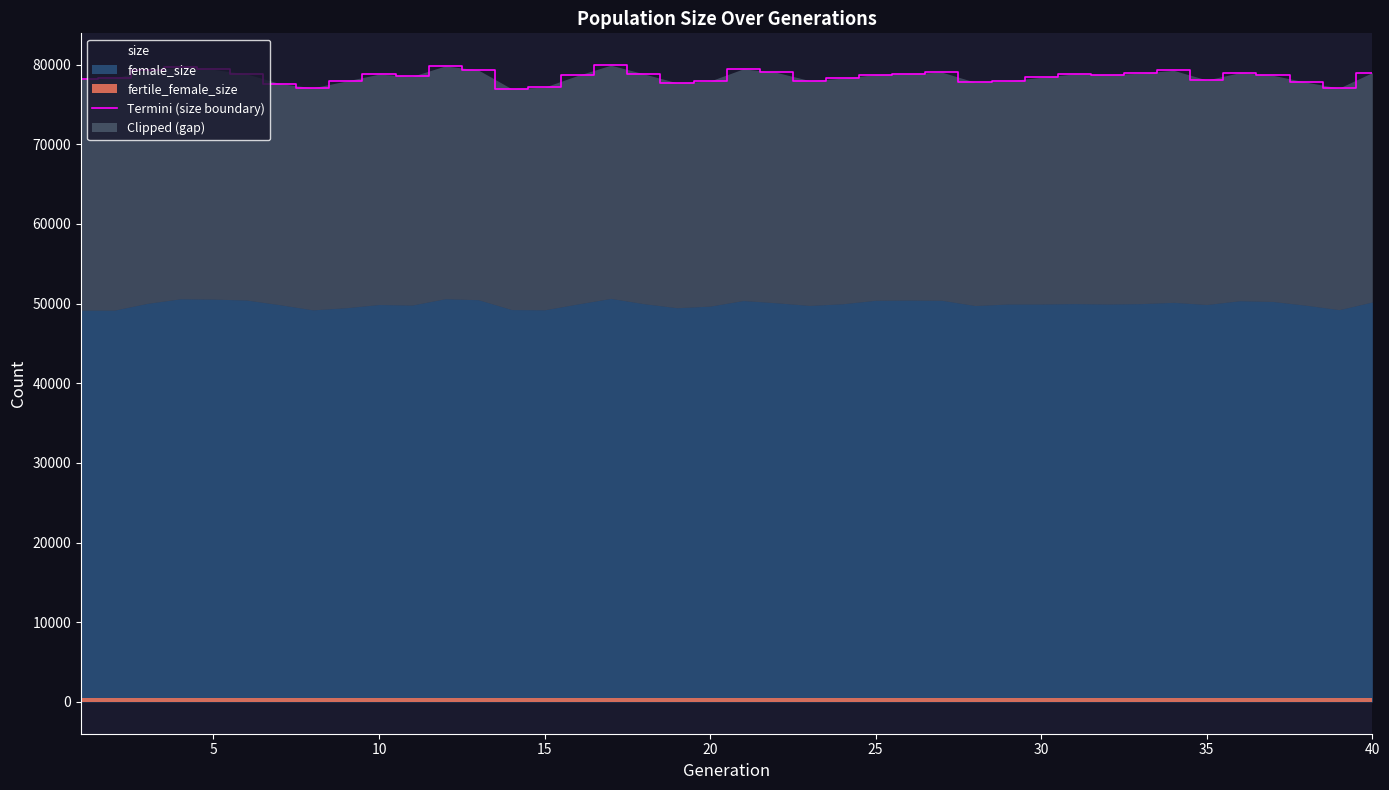

What is the maximum value for size?

79940